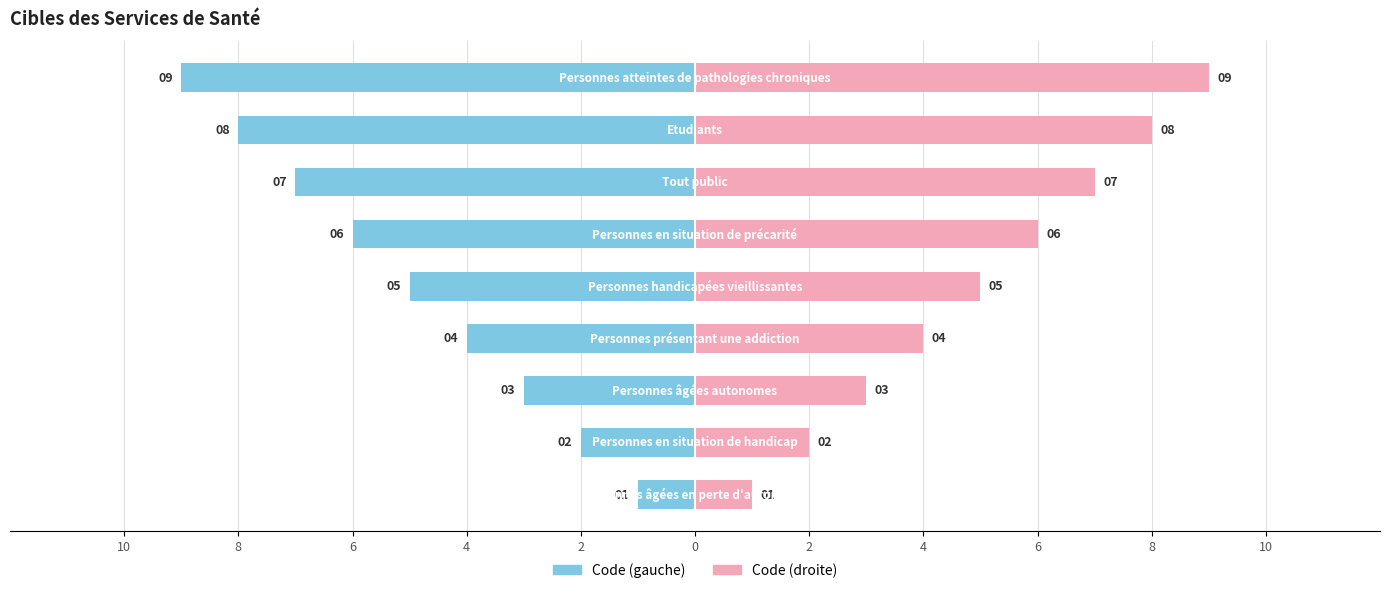

Is it true that Code (droite) equals 10 at 2?

False